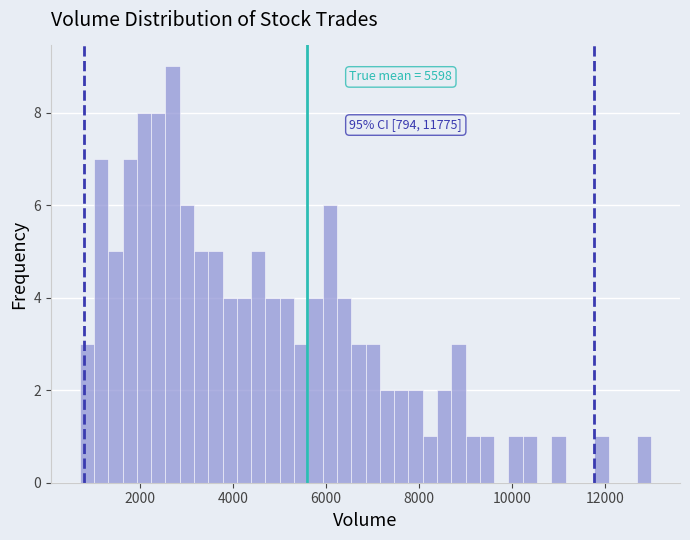

Around what value on the x-axis is the tallest bar? Give the approximate position of its centre, as read against the axis.

2600